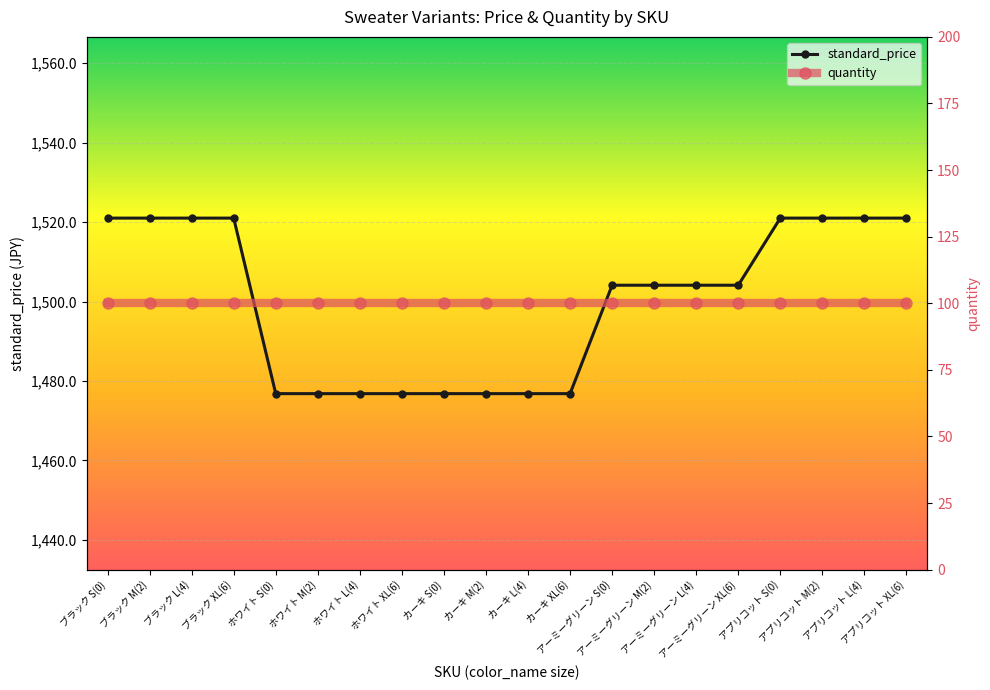

Between ブラック XL(6) and アーミーグリーン L(4), which series saw the biggest shift?

standard_price